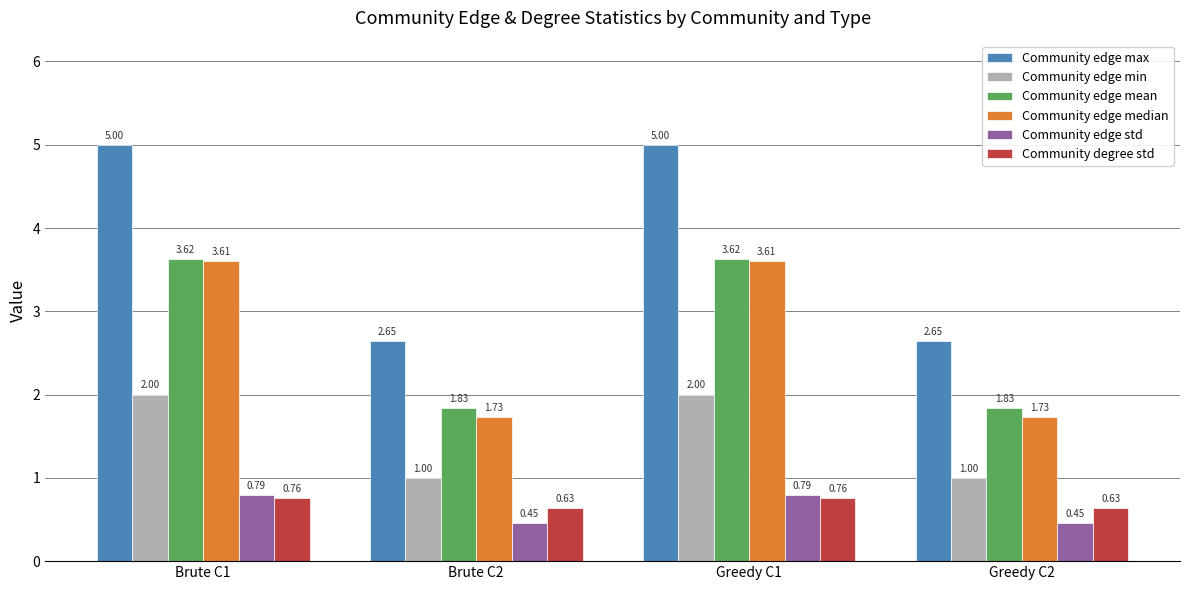

Count the number of data series in this chart.

6